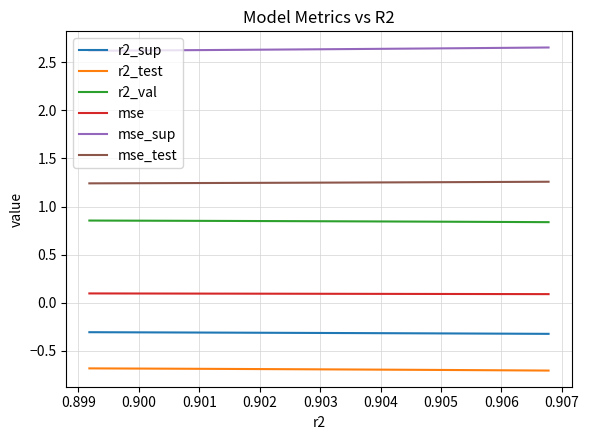

Which series has the largest total across all categories?

mse_sup